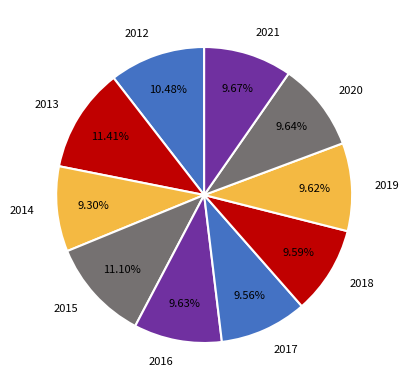

Combined, do 2017 and 2015 account for over 50%?

No